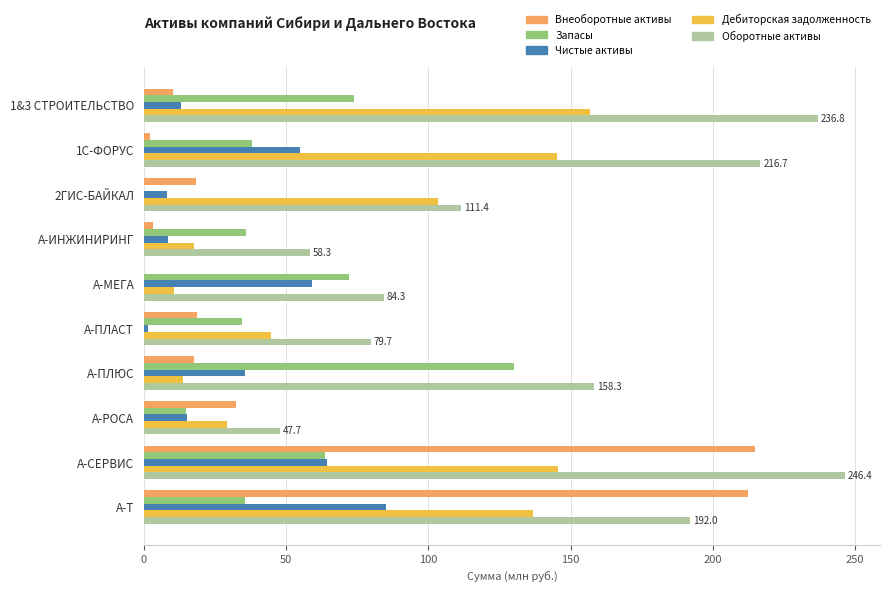

What value does the Оборотные активы series have at А-СЕРВИС?

246.4